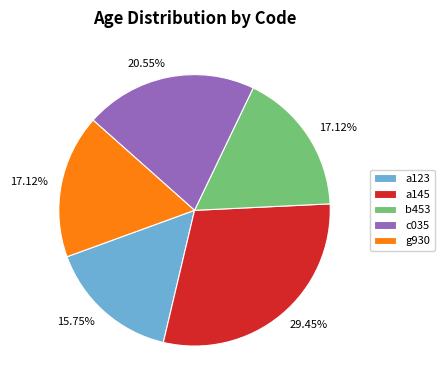

What portion of the pie excludes a123?

84.2%